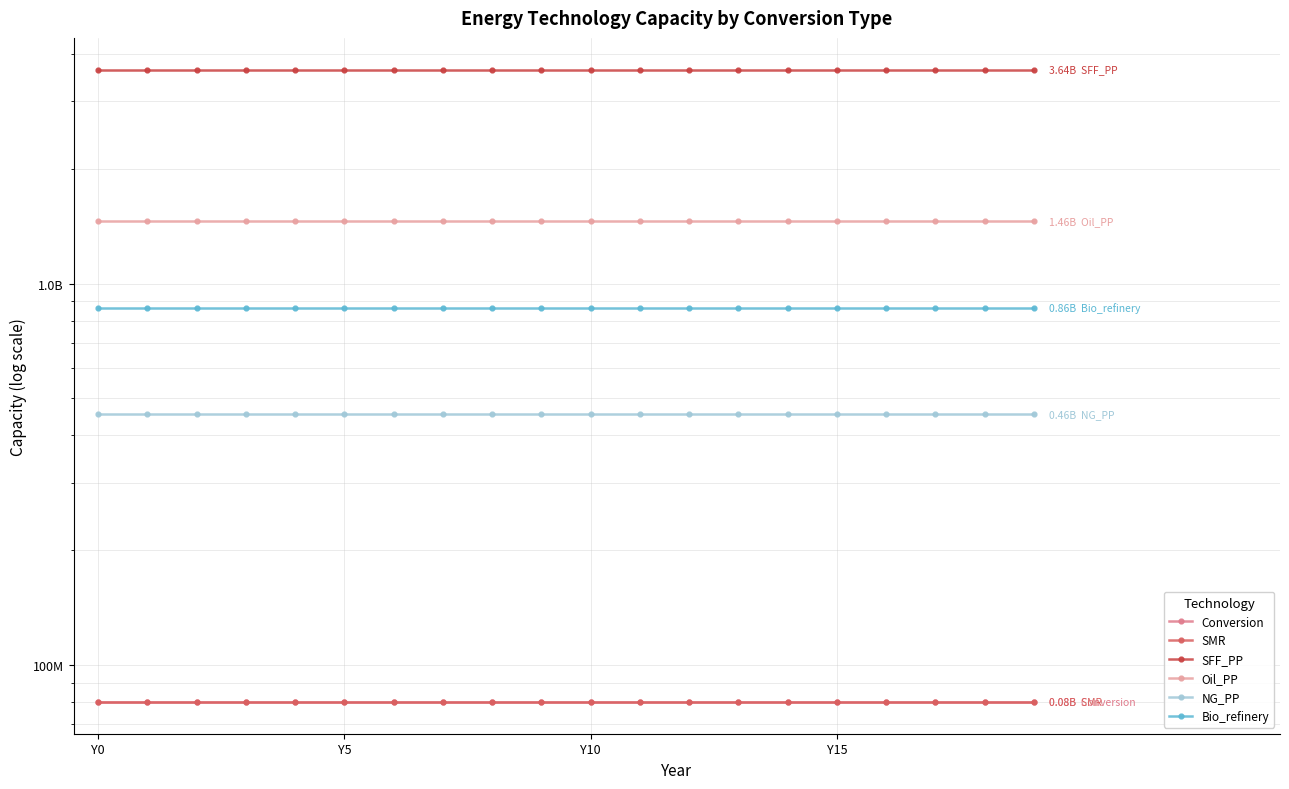

What is the spread (max minus min) of values at 6?

3558236178.7